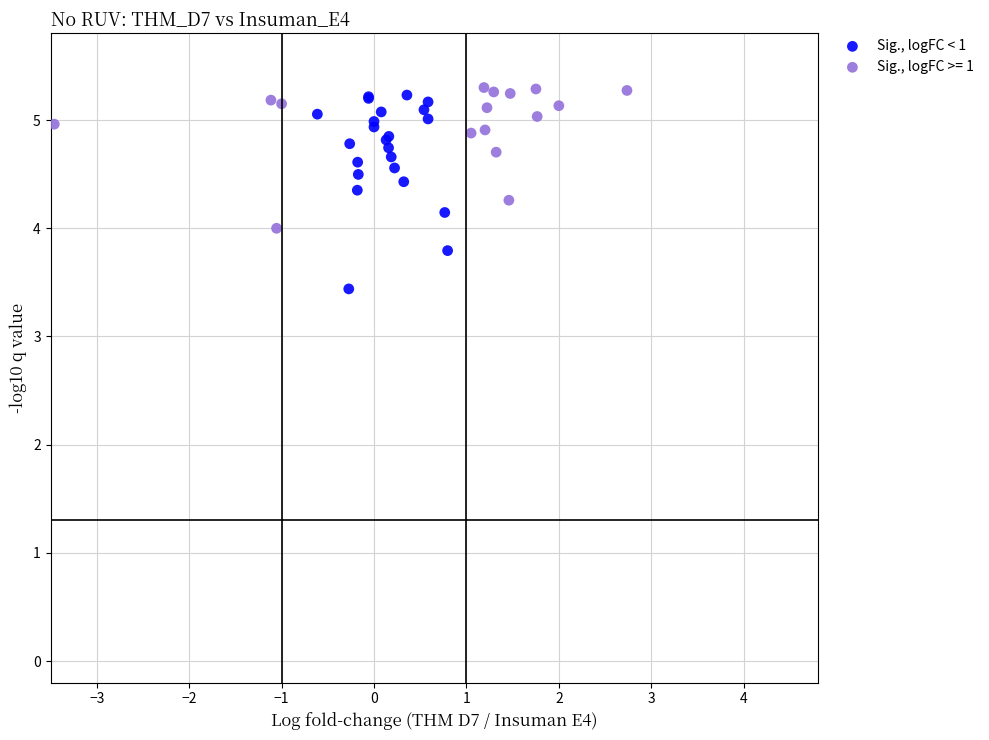

Which series contains the lowest Y value?

Sig., logFC < 1